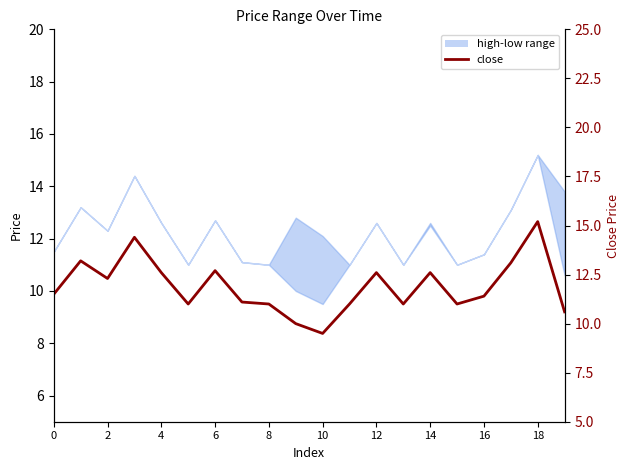

Which has a higher value, 12 or 19?

12